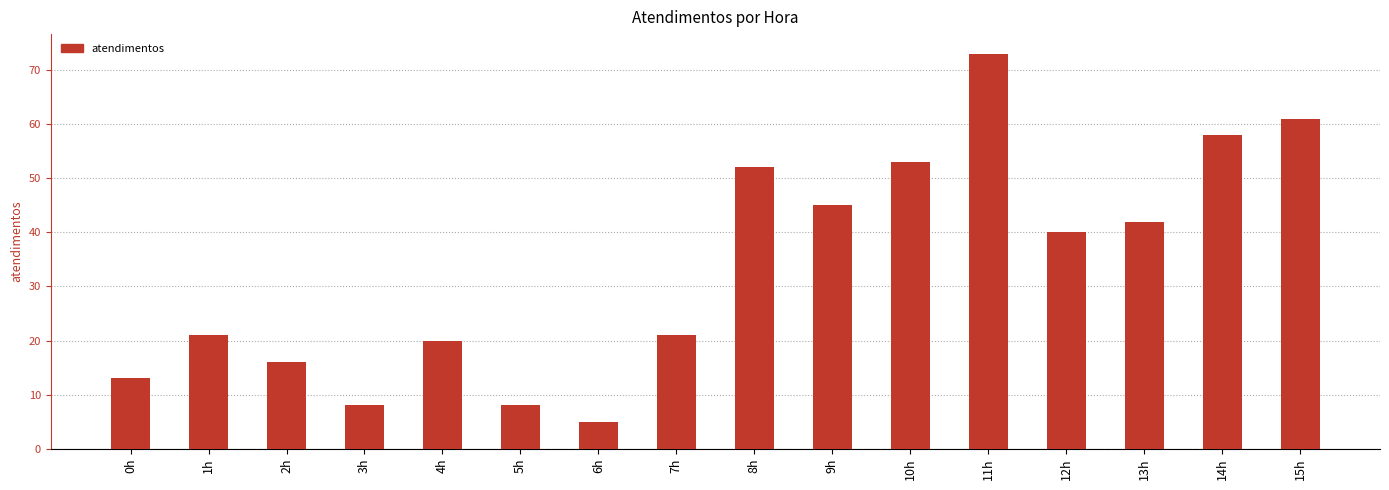

What is the label of the 15th bar from the right?

1h